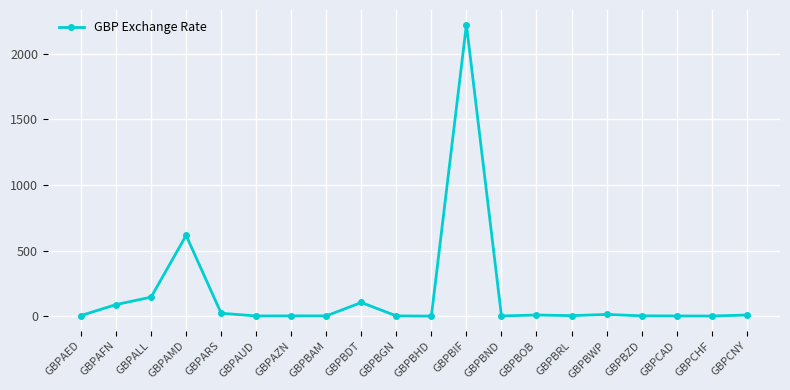

At which category does the chart reach its peak across all series?

GBPBIF